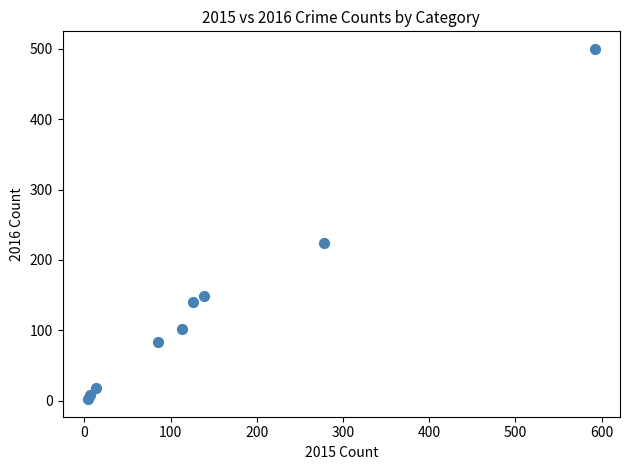

What Y value in the scatter plot is closest to 251?

224